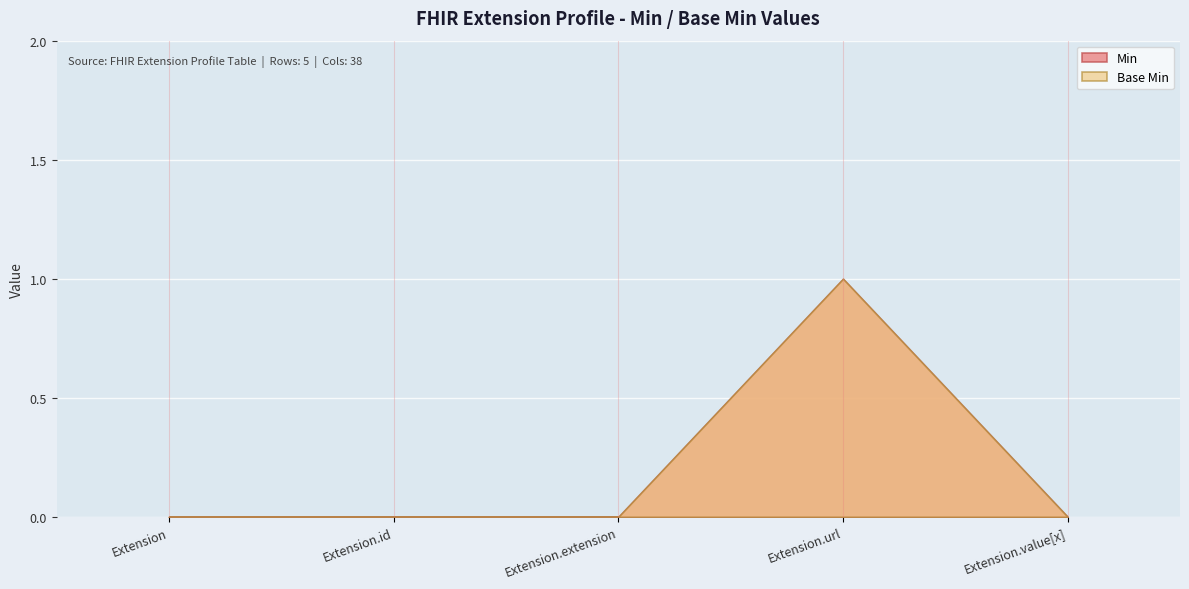

Rank the series at Extension.value[x] from highest to lowest value.

Min, Base Min